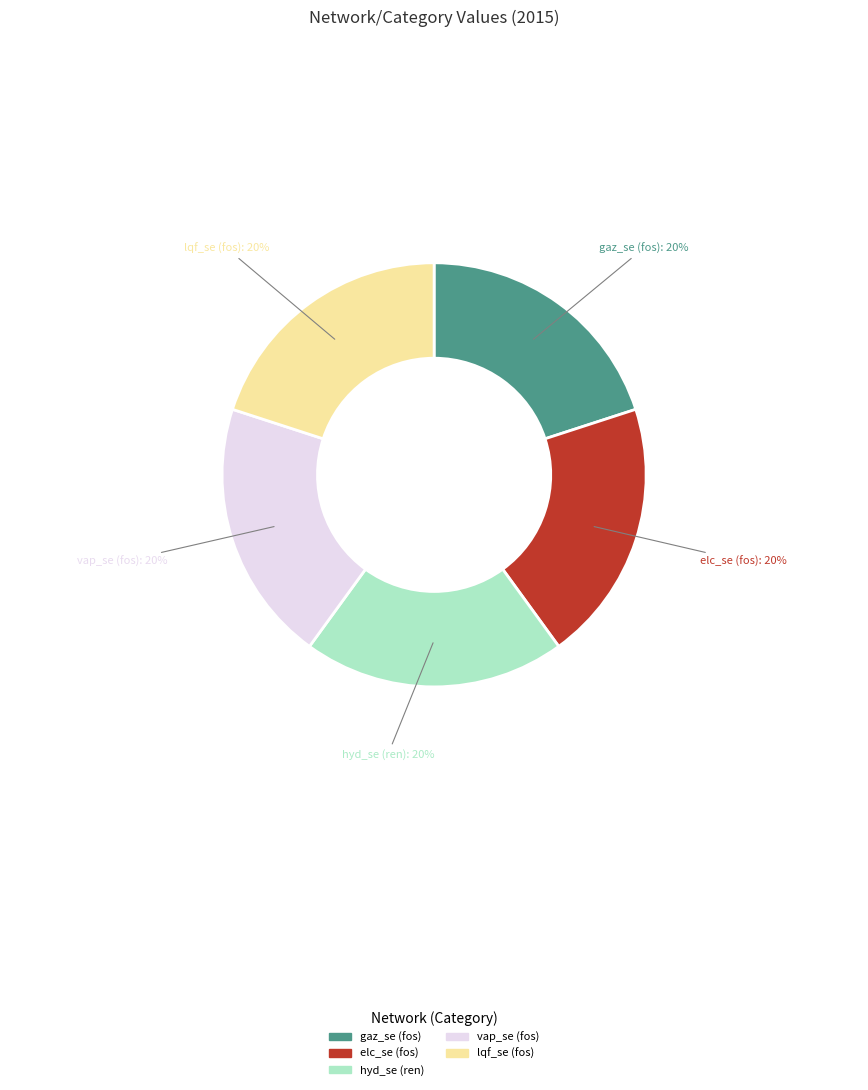

What is the ratio of the value at gaz_se (fos) to the value at elc_se (fos)?

1.0